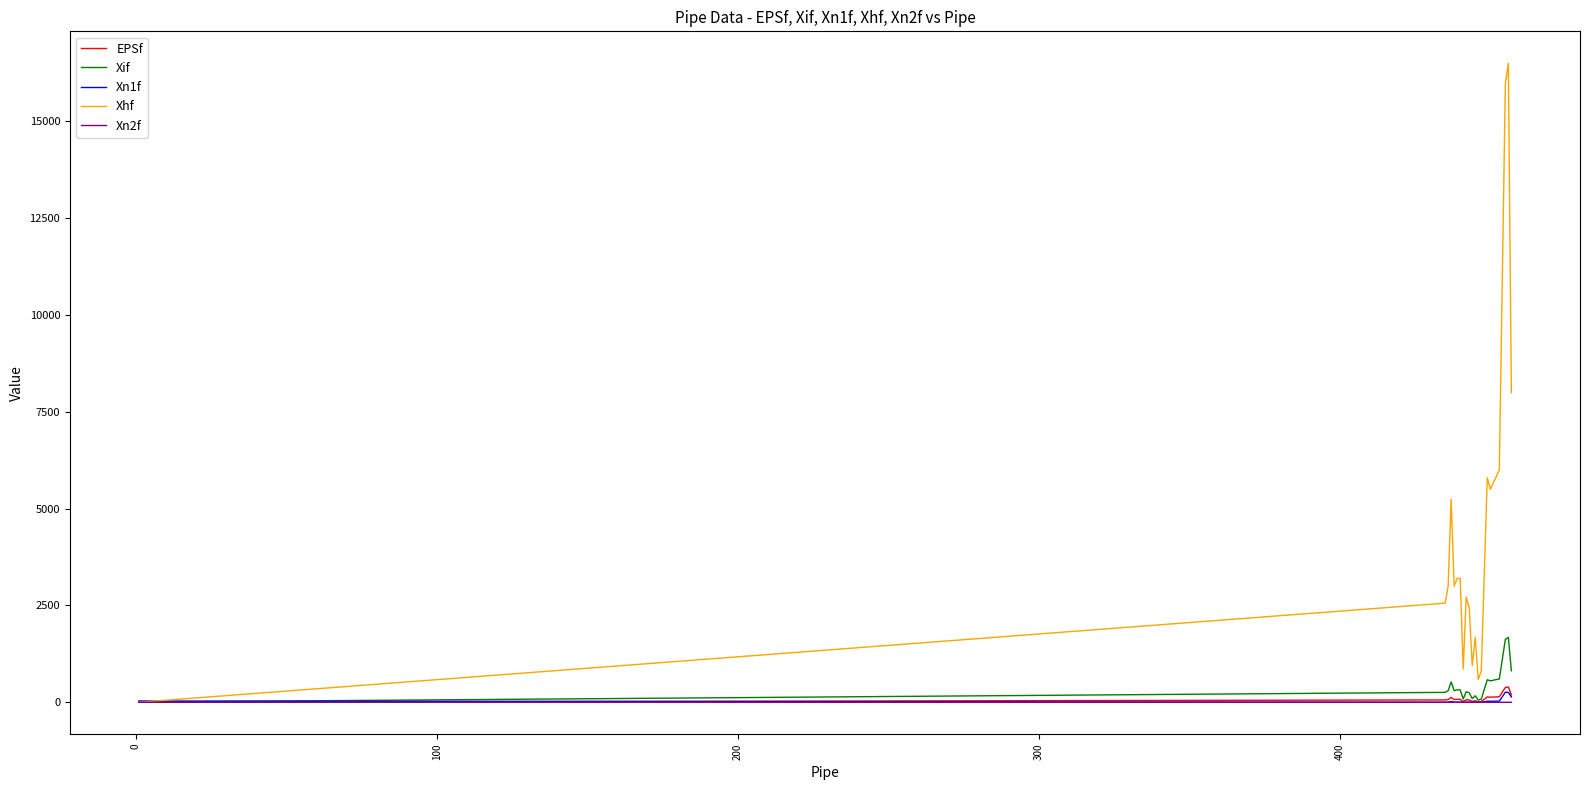

Which series has the largest total across all categories?

Xhf